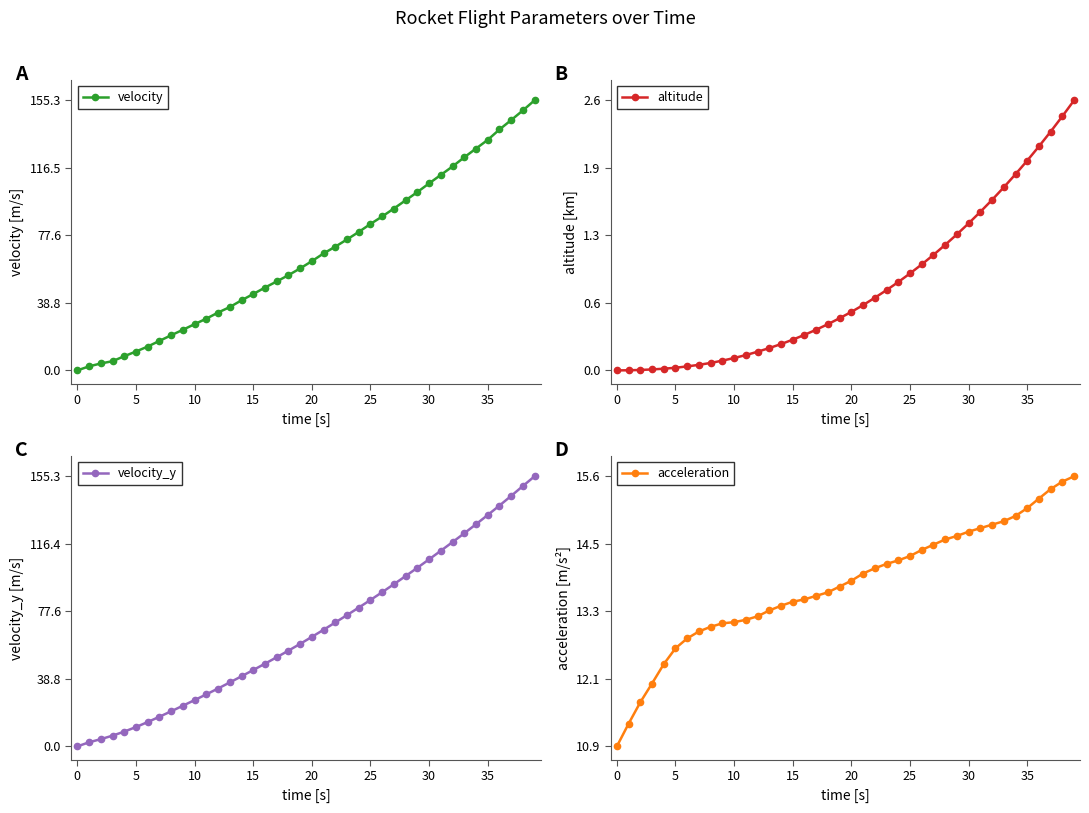

What is the label of the 32nd point from the left?

31